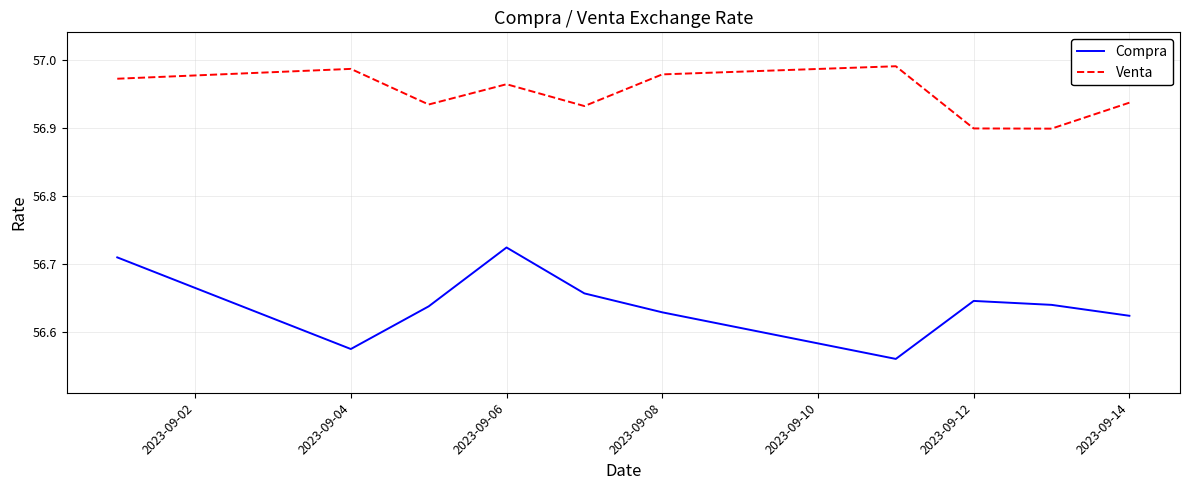

What is the difference between the maximum and second lowest values in the Compra series?

0.1